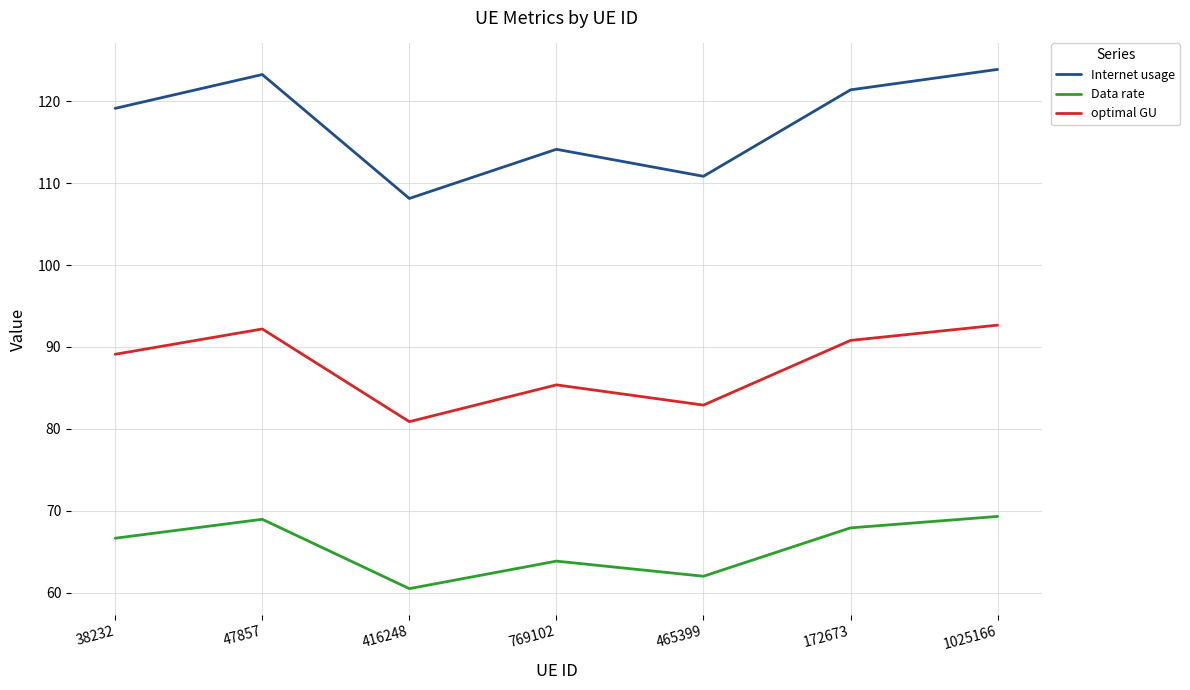

What is the spread (max minus min) of values at 416248?

47.6